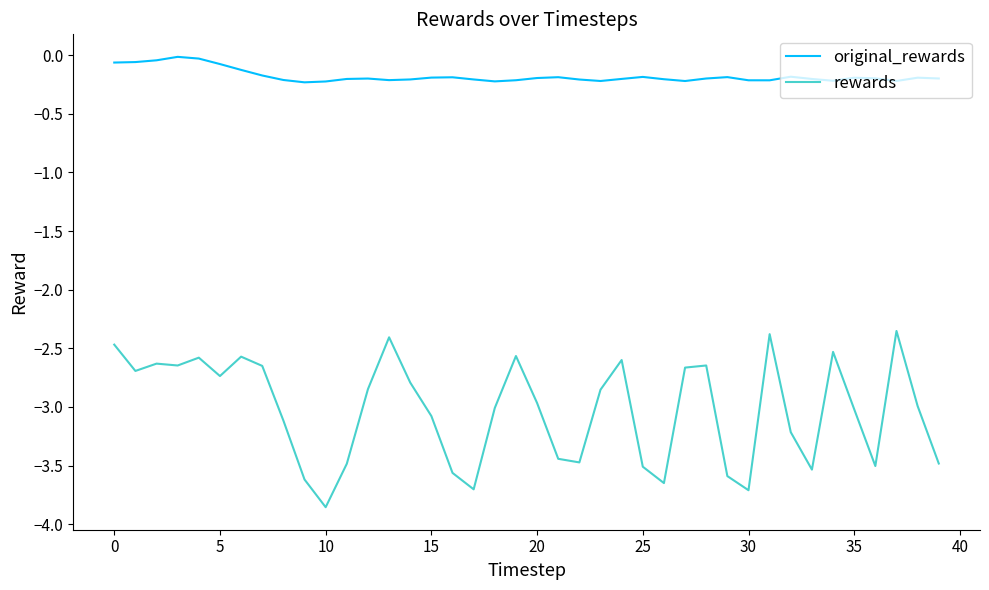

Which series has the widest spread of values?

rewards